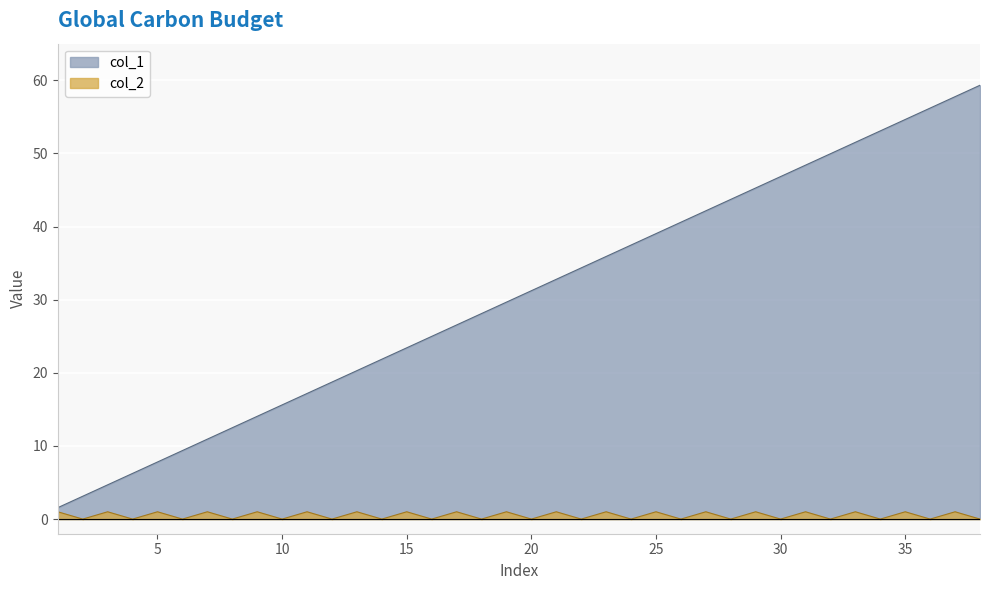

Between 1 and 21, which series saw the biggest shift?

col_1